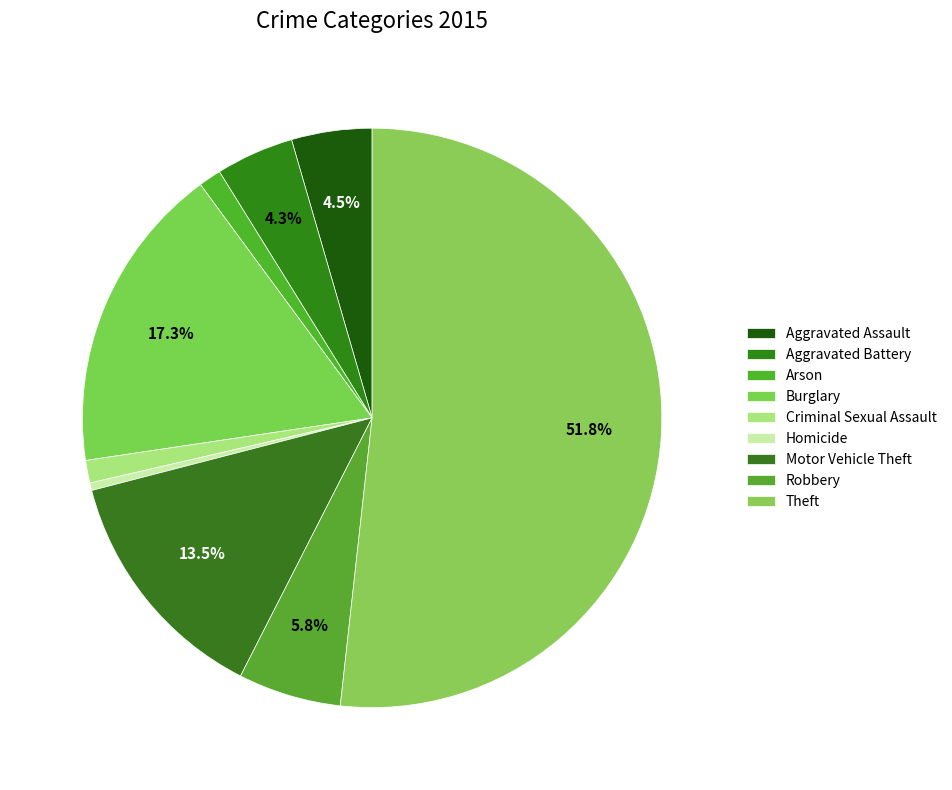

How many slices are in this pie chart?

9